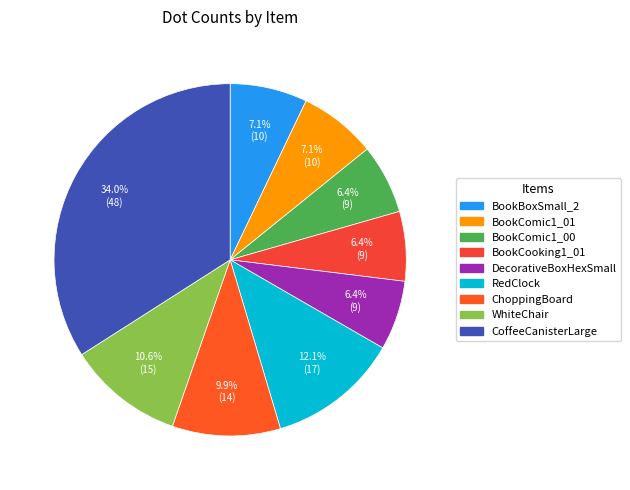

Which slice is the largest?

CoffeeCanisterLarge